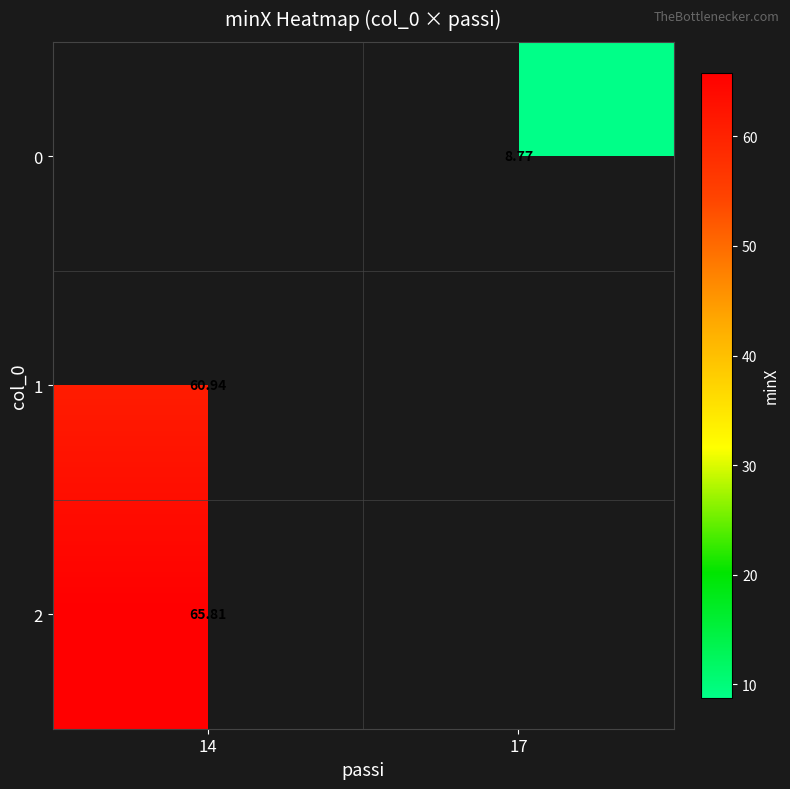

Is the value of 0 at 17 greater than the value of 2 at 14?

No